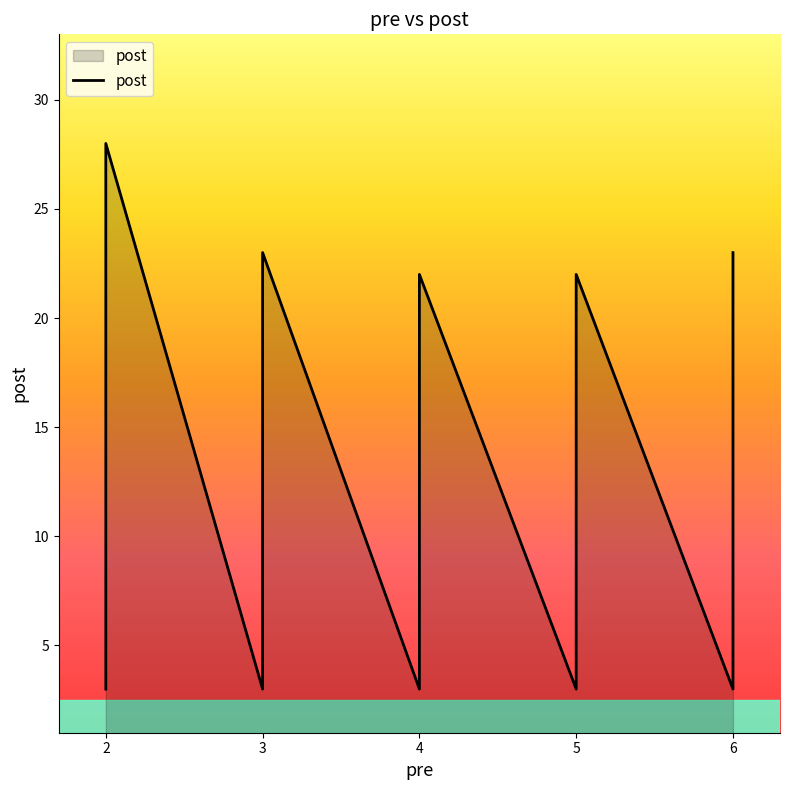

What is the label of the 36th point from the right?

6